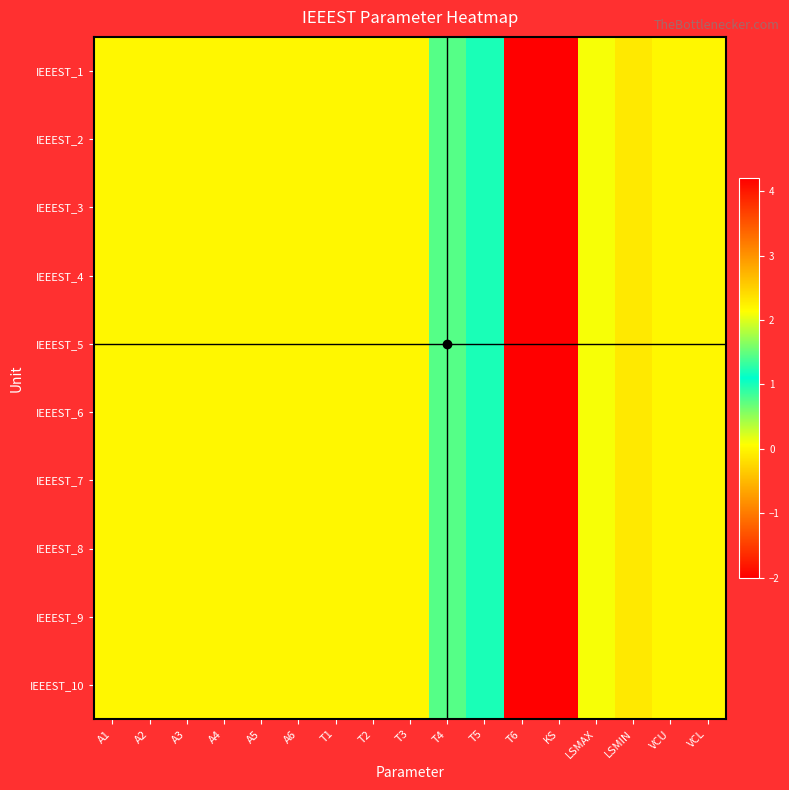

At how many categories does at least one series exceed -1?

16